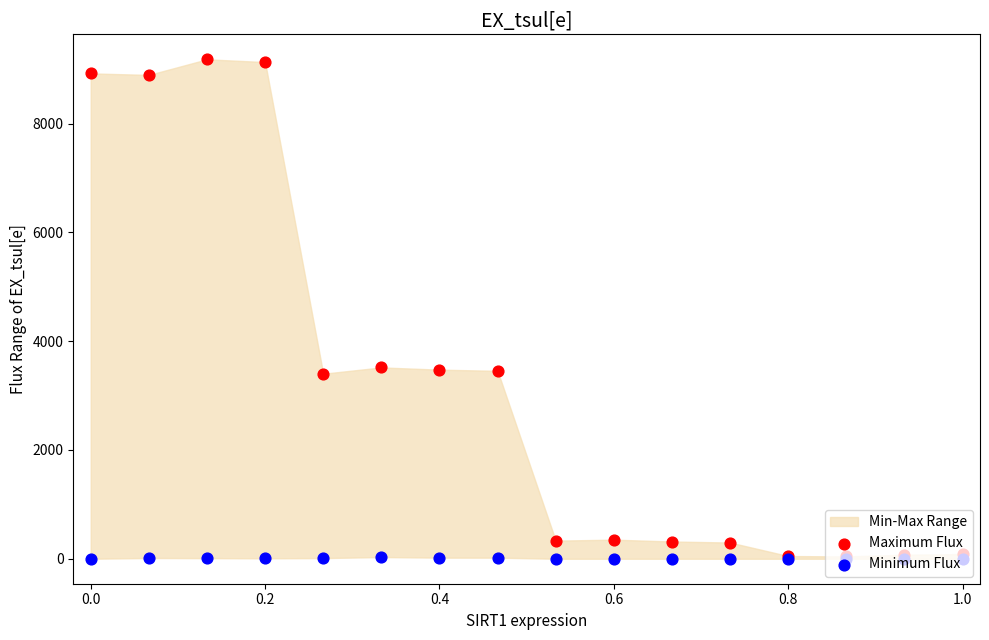

Which series reaches the minimum Y coordinate?

Minimum Flux